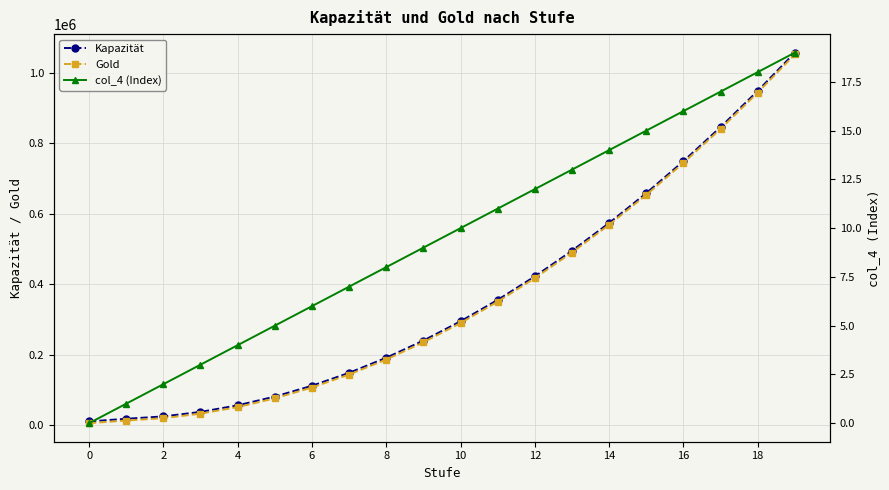

Is the value of Kapazität at 0 greater than the value of col_4 (Index) at 4?

Yes